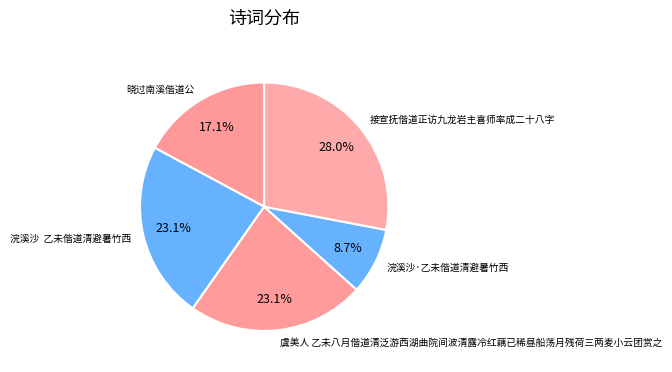

How many slices are in this pie chart?

5